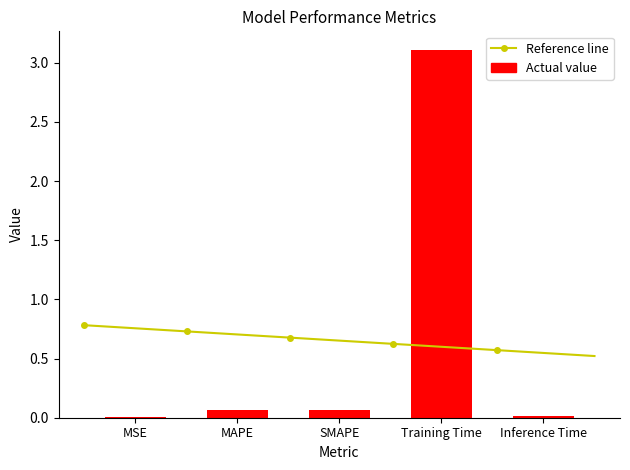

List the labels in order of value, smallest first.

MSE, Inference Time, SMAPE, MAPE, Training Time